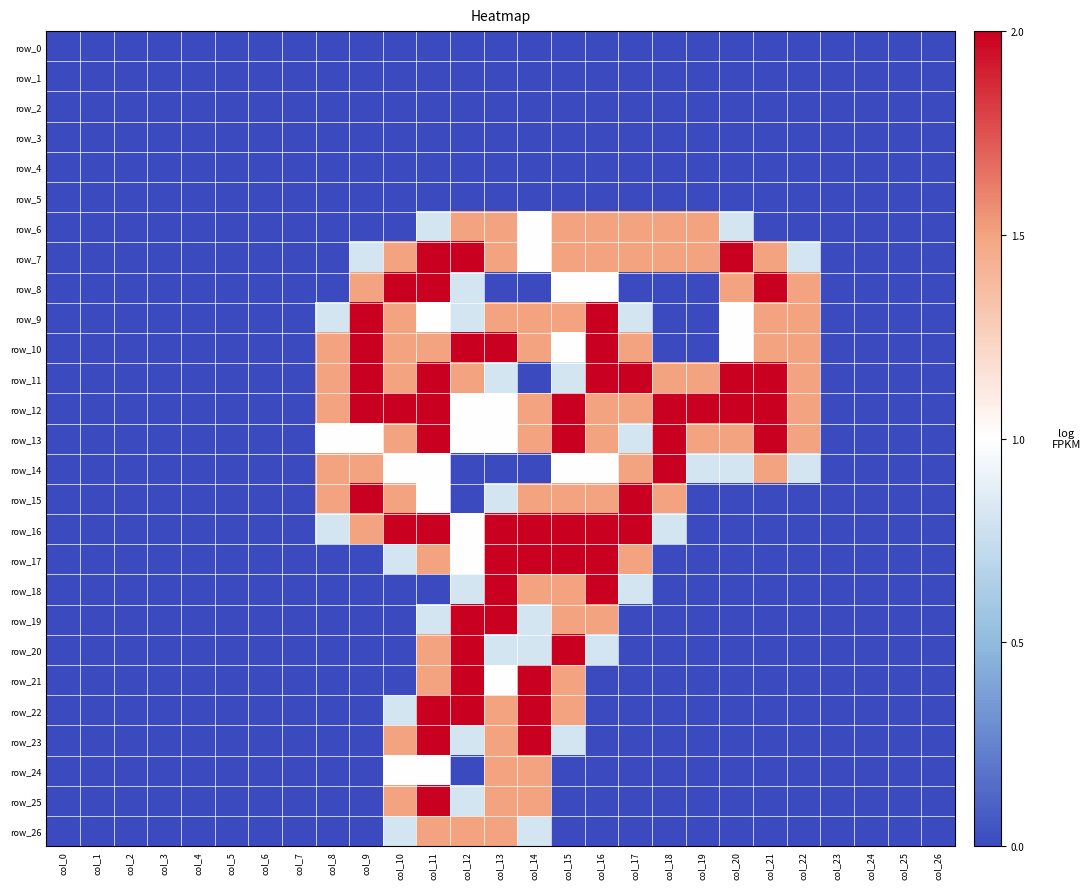

True or false: row_21 has a value of 1.5 at col_11.

True